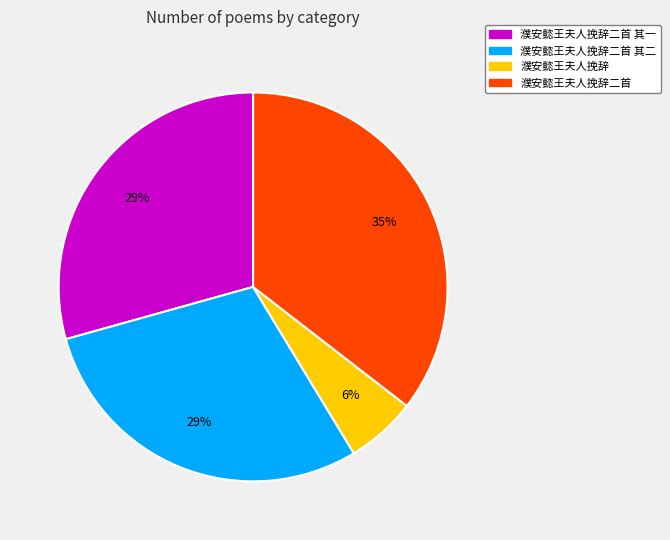

Is there any slice that represents more than half of the pie?

No